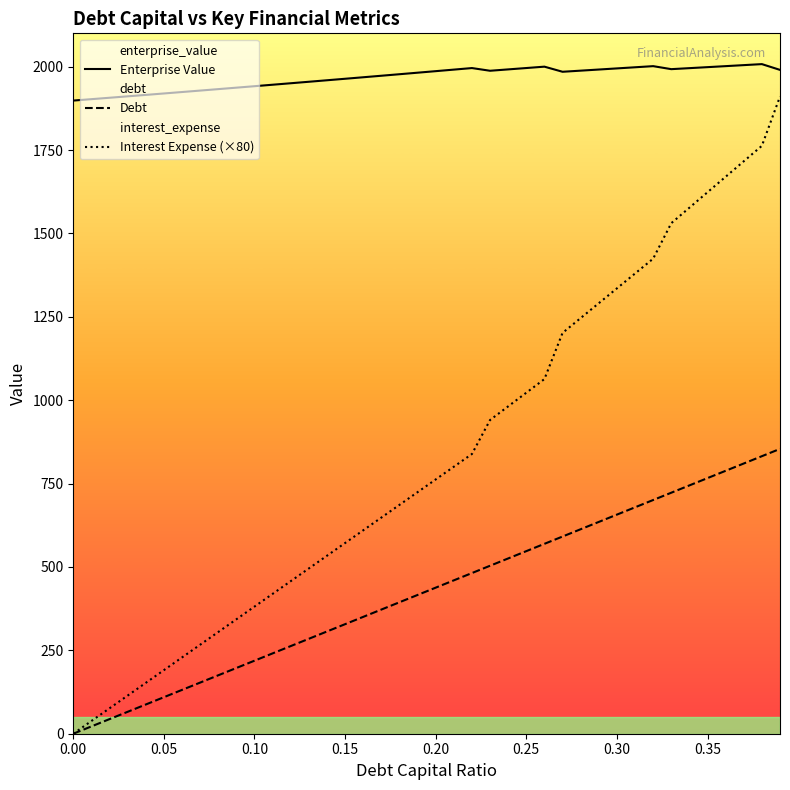

What is the total value across all series at 0.00?

1898.4